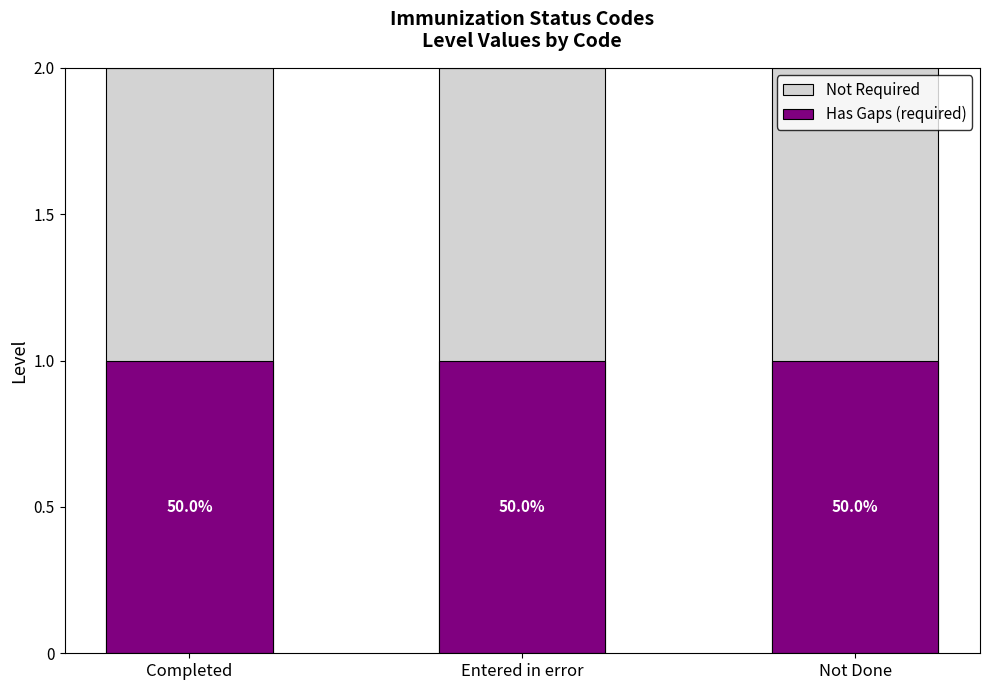

What is the total value across all series at Entered in error?

3